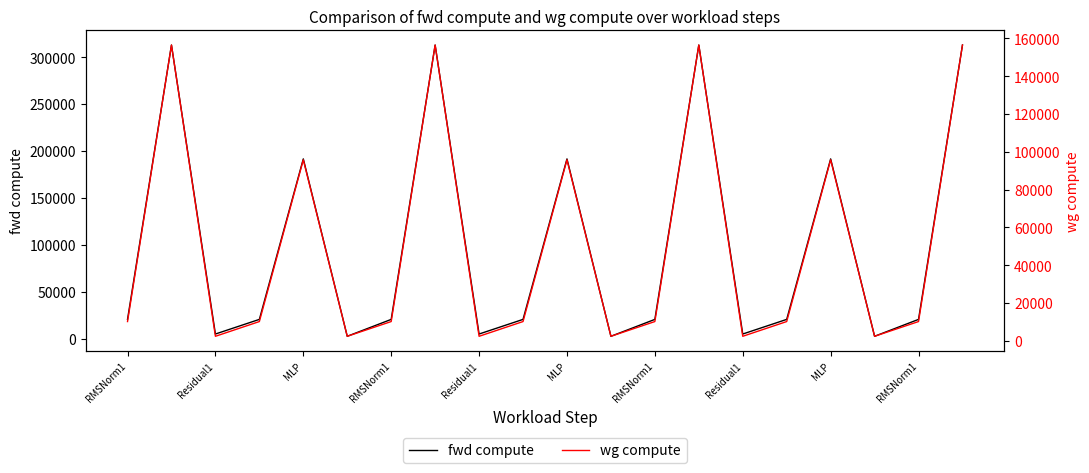

Which category has the lowest value in the wg compute series?

Residual1